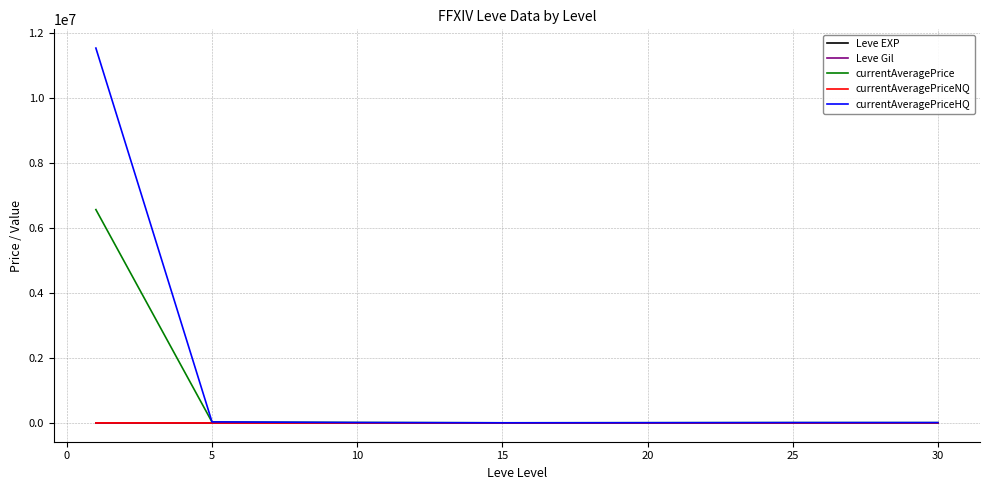

Which series has the largest total across all categories?

currentAveragePriceHQ